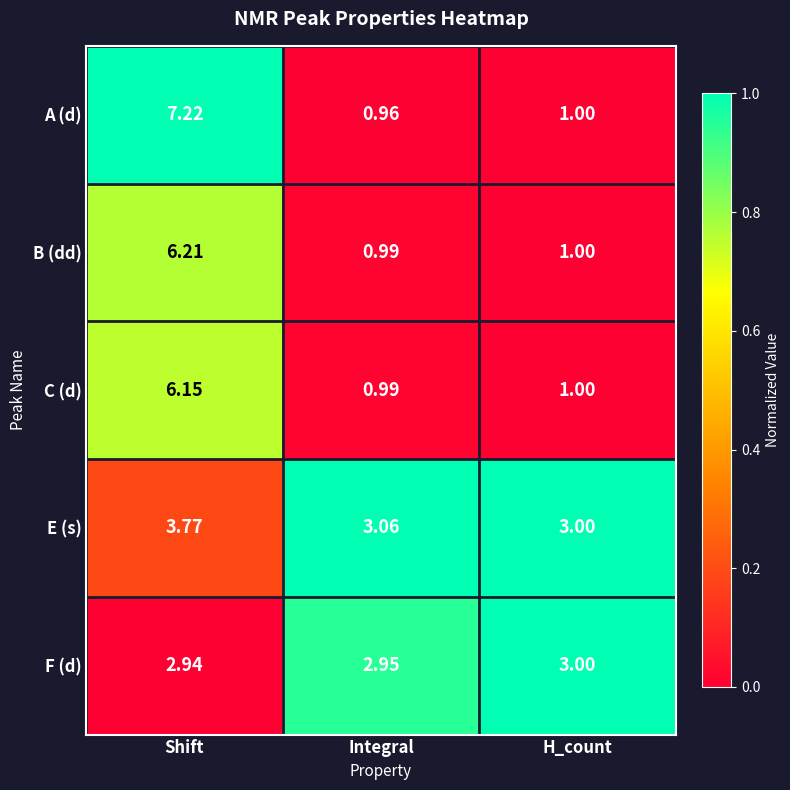

At which category is the sum across all series the highest?

Shift